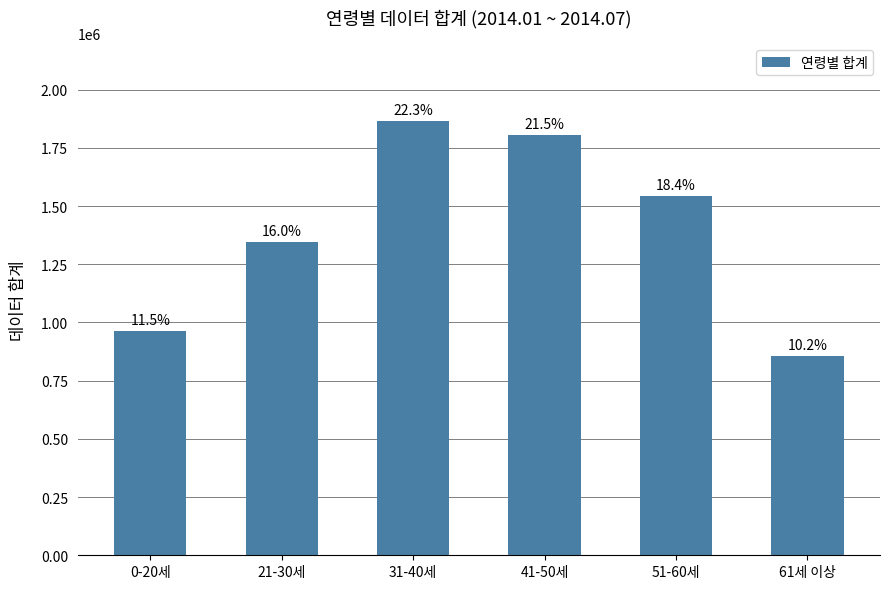

Between 21-30세 and 51-60세, which is larger?

51-60세